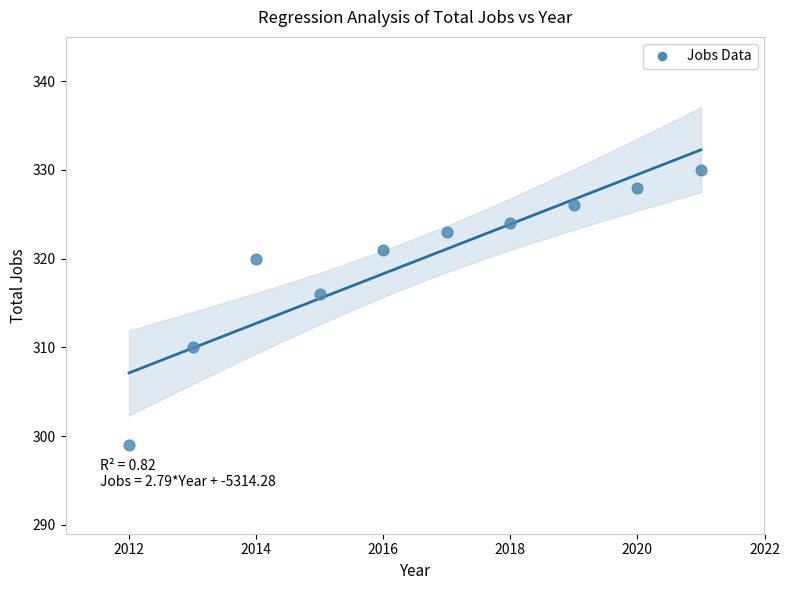

What is the average Y value?

320